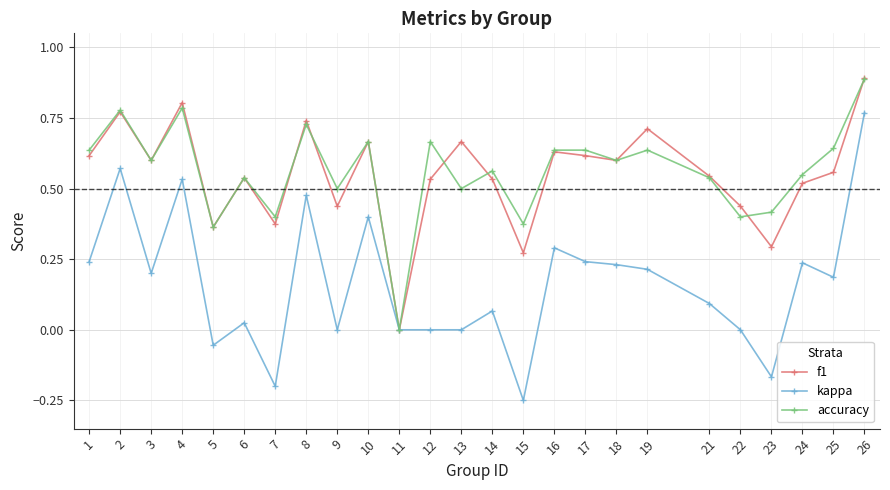

True or false: f1 has more than 1 interior local peaks.

True